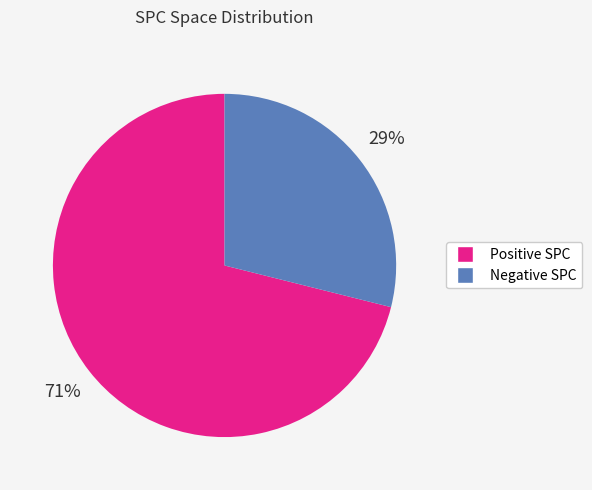

Is there any slice that represents more than half of the pie?

Yes